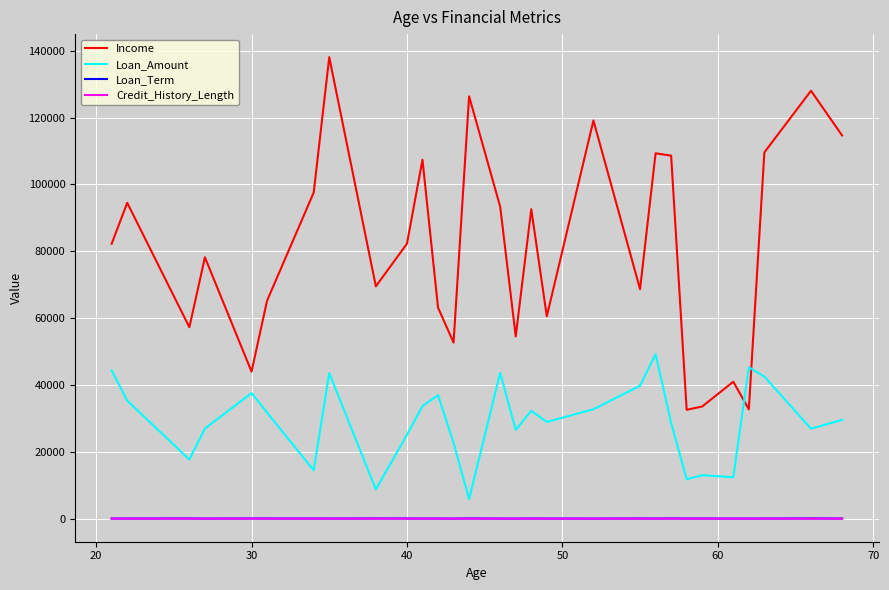

Which series has the largest range (max minus min)?

Income